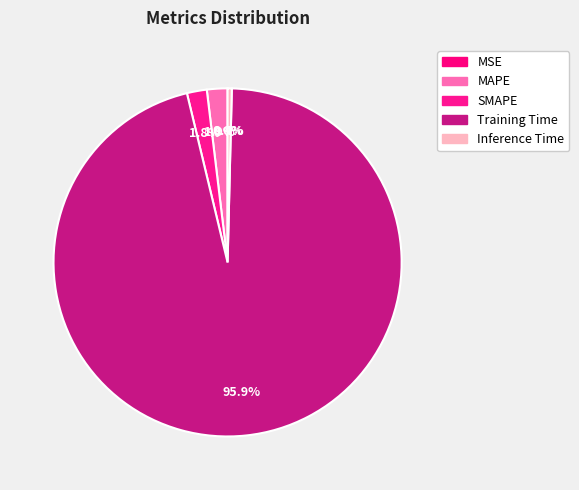

Is there any slice that represents more than half of the pie?

Yes